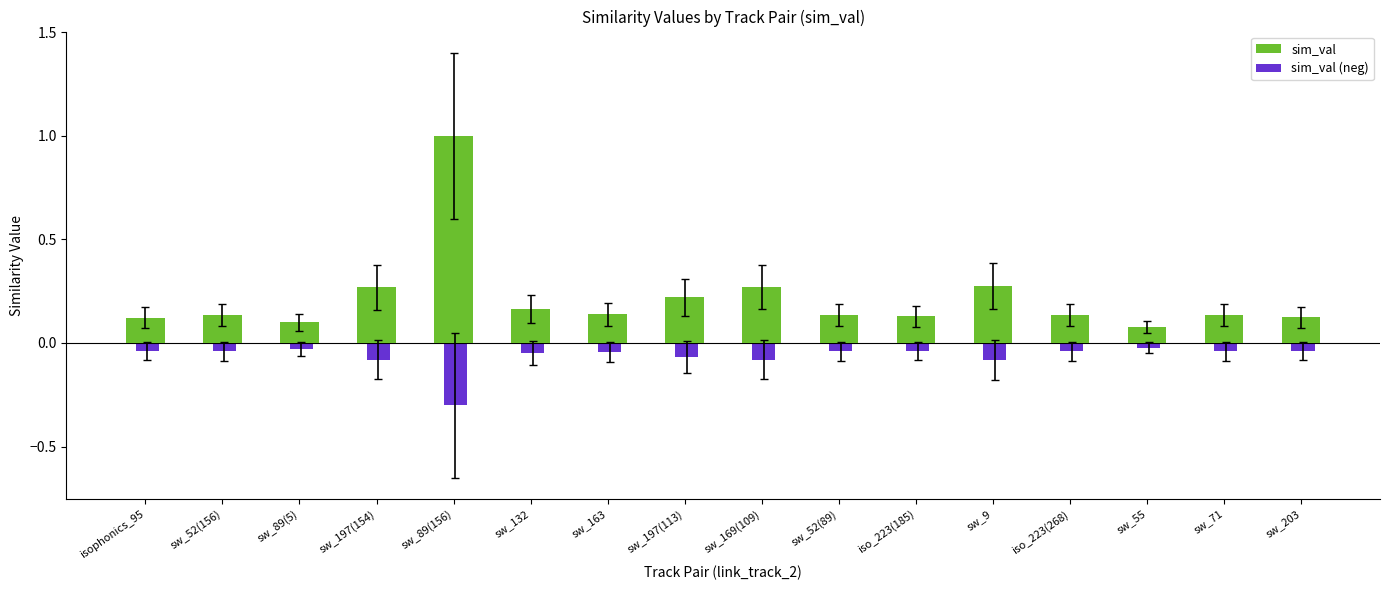

Which series has the largest total across all categories?

sim_val